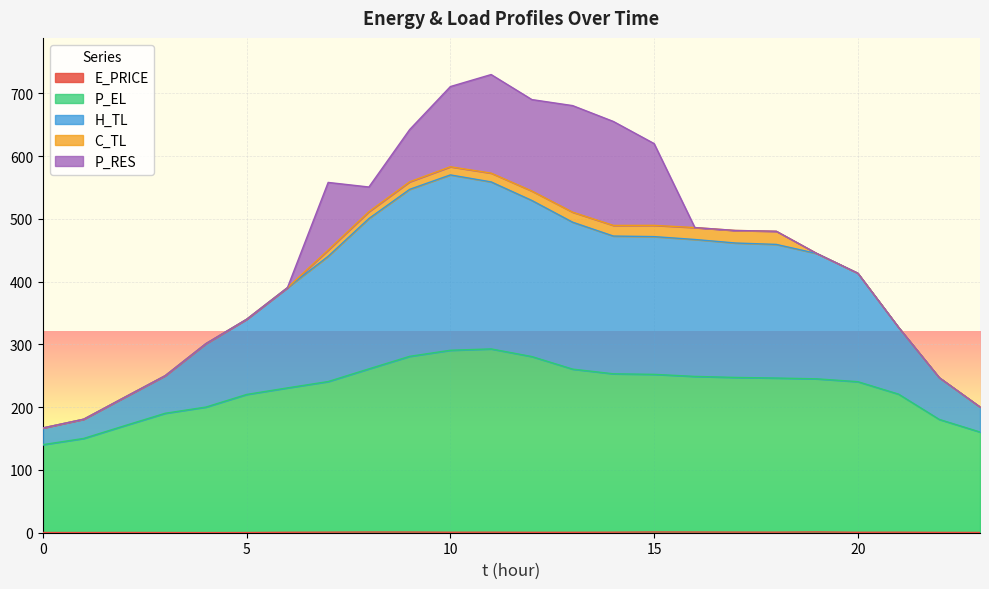

Does the chart display data point markers on the line(s)?

No